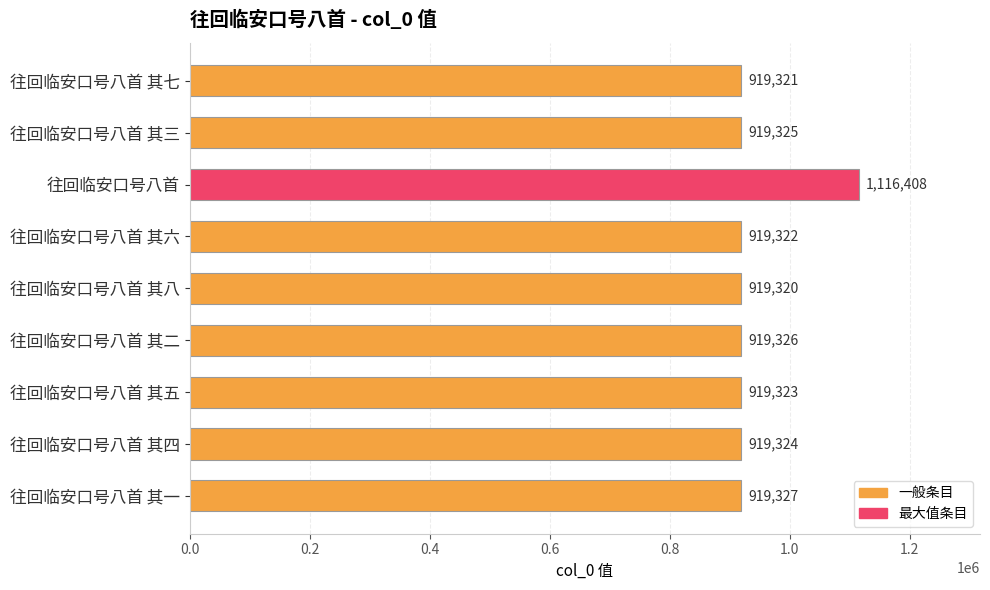

Are the bars horizontal?

Yes